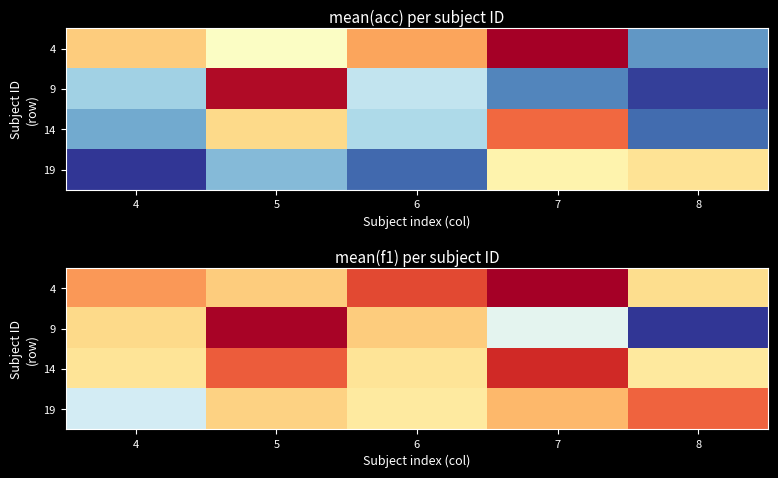

How many categories are shown in the chart?

5